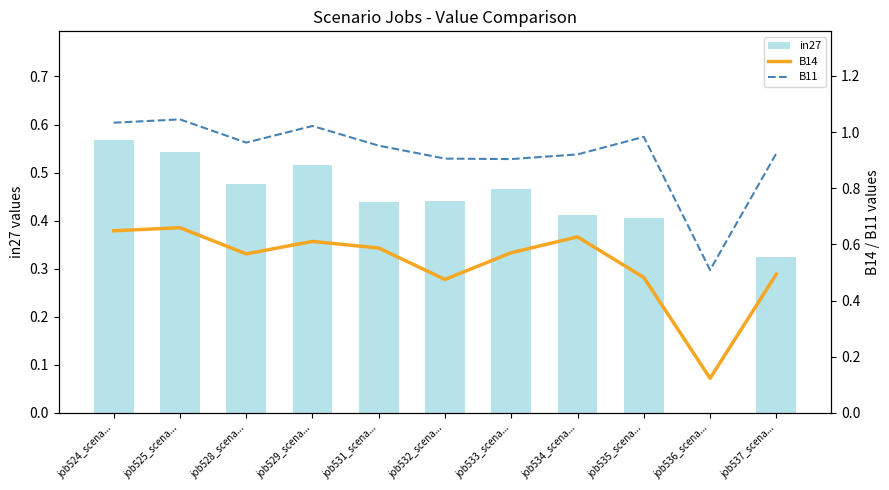

Between job531_scena... and job532_scena..., which series saw the biggest shift?

B14